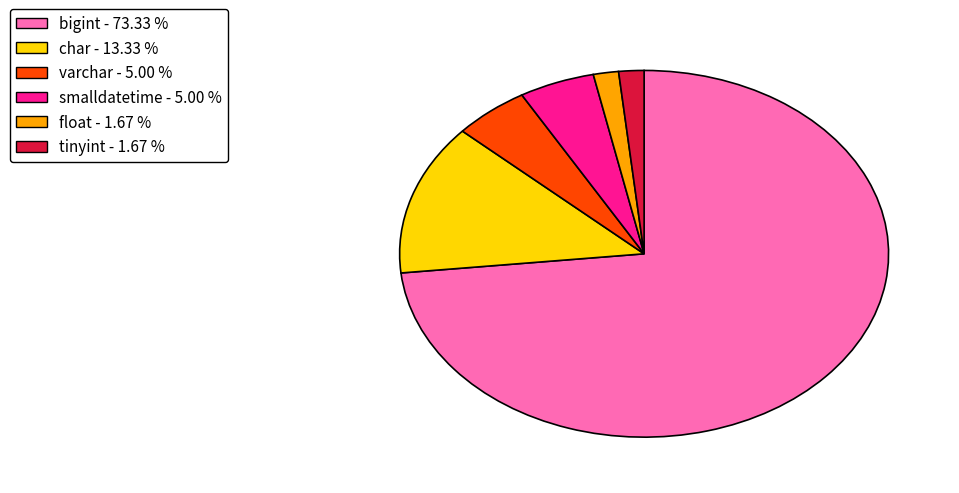

Is the sum of bigint and tinyint greater than half?

Yes